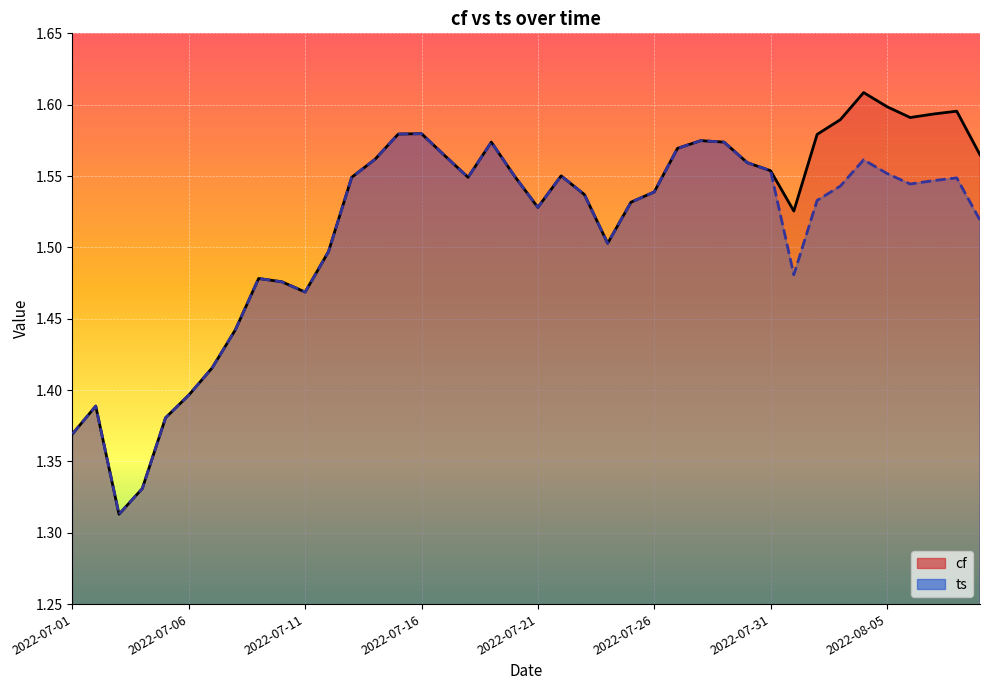

What is the difference between the second highest and second lowest values in the ts series?

0.2